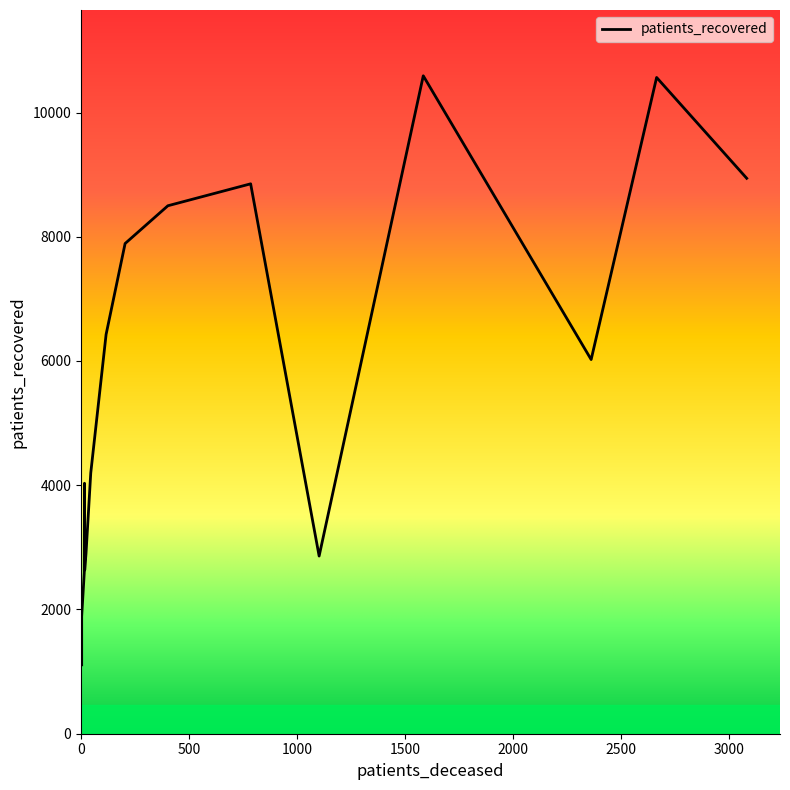

Reading right to left, extract all data points from this chart.

>90=2860	85 - 89=6023	80 - 84=8941	75 - 79=10564	70 - 74=10591	65 - 69=8852	60 - 64=8499	55 - 59=7891	50 - 54=6427	45 - 49=4197	40 - 44=2899	35 - 39=2635	30 - 34=2593	25 - 29=1888	20 - 24=1109	<20=4032